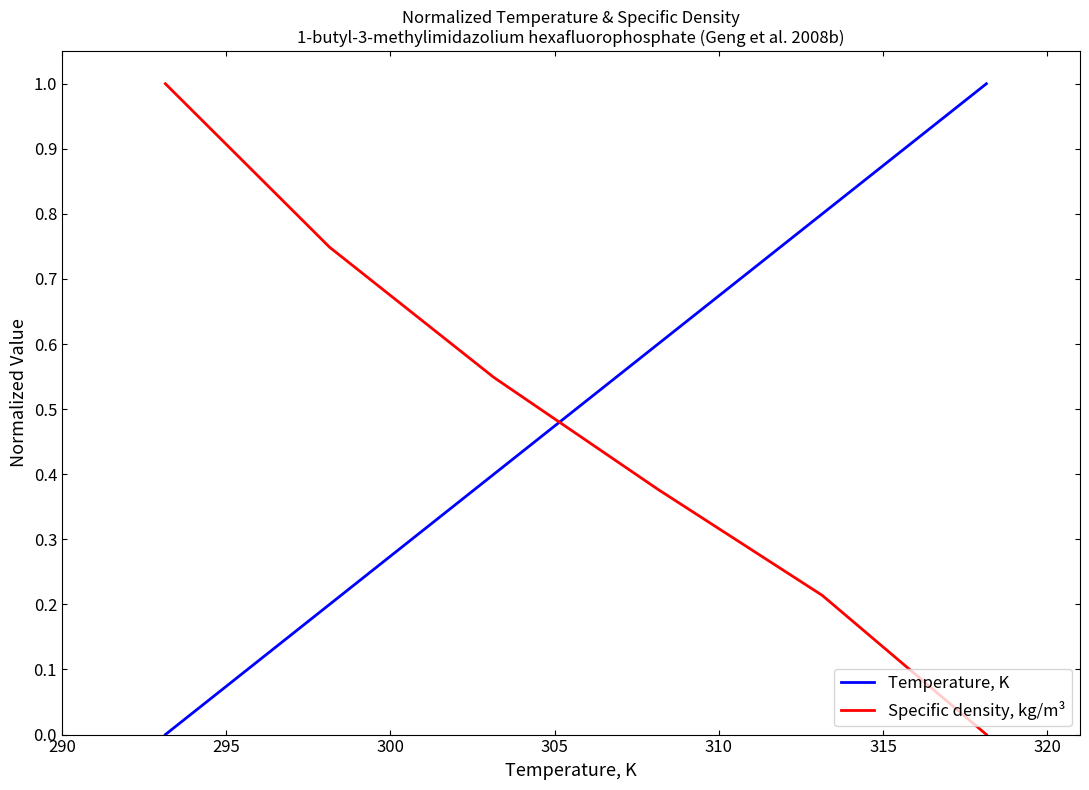

Rank the series by their average value, from highest to lowest.

Temperature, K, Specific density, kg/m³